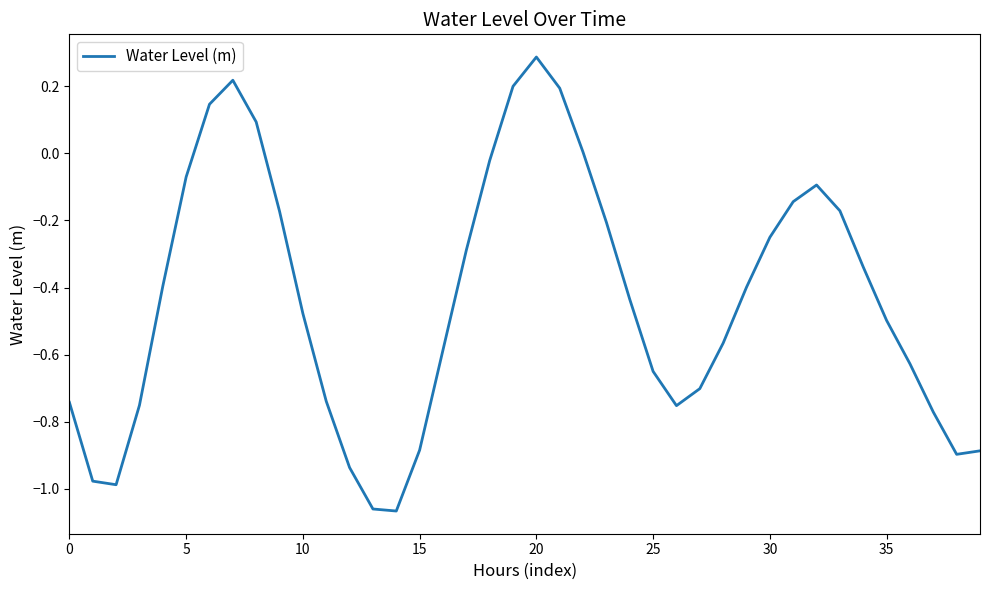

What is the difference between the maximum and minimum values?

1.4